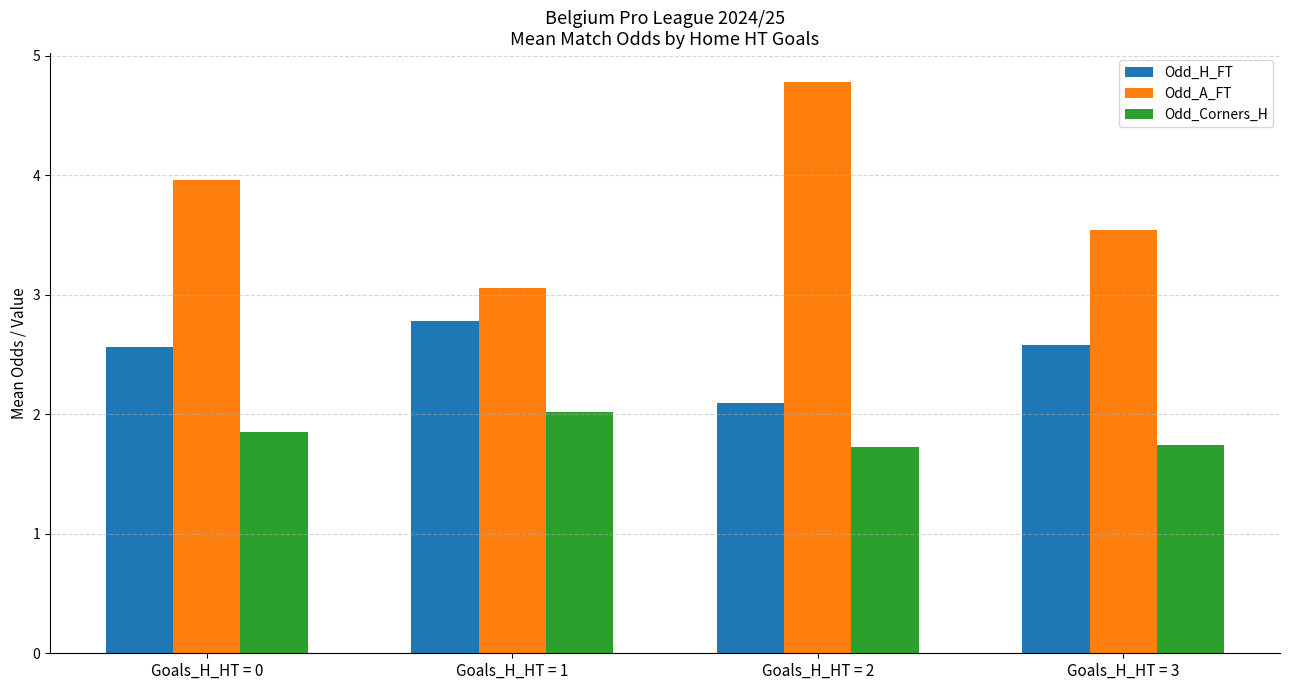

At how many categories does at least one series exceed 1?

4